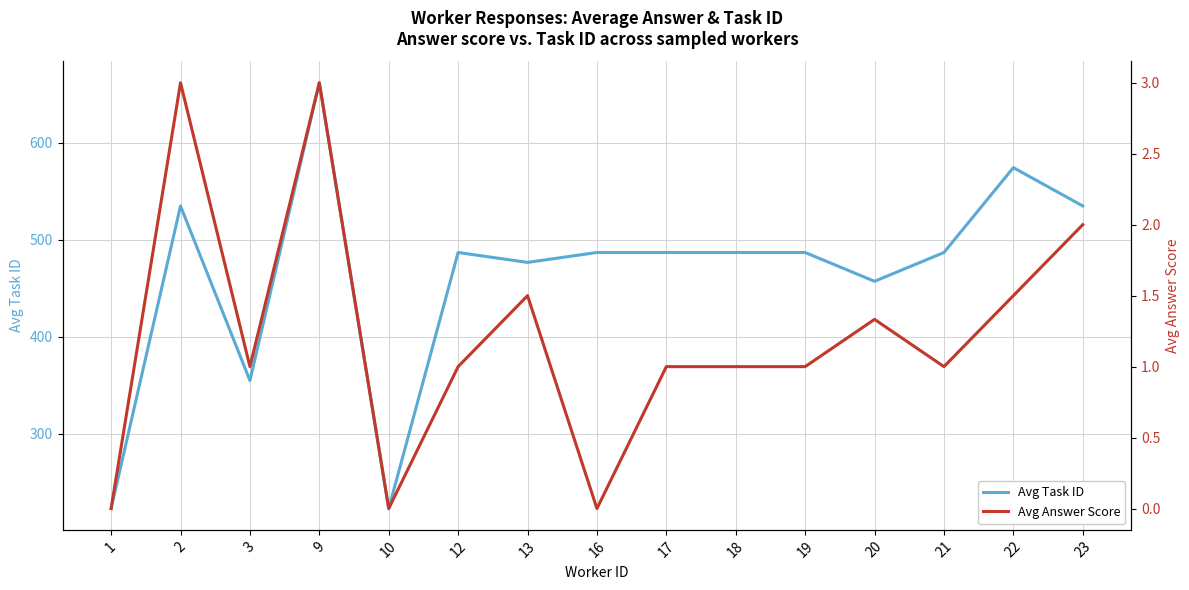

Does the chart have visible grid lines?

Yes